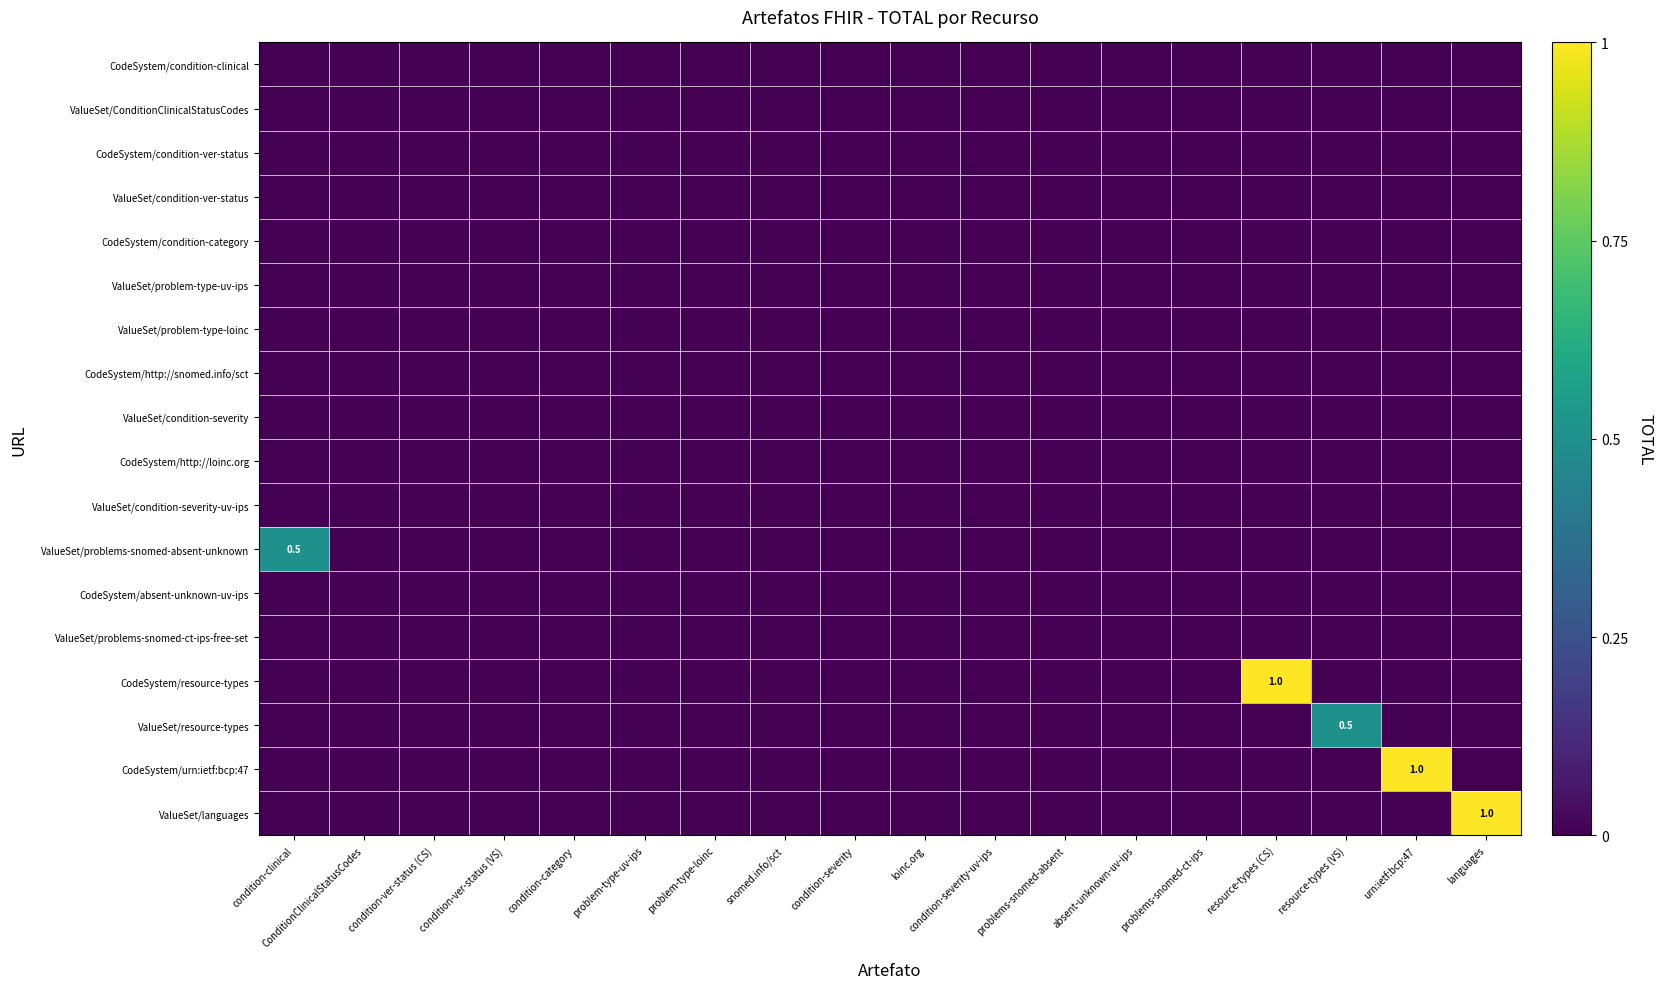

Which series has the largest total across all categories?

CodeSystem/resource-types